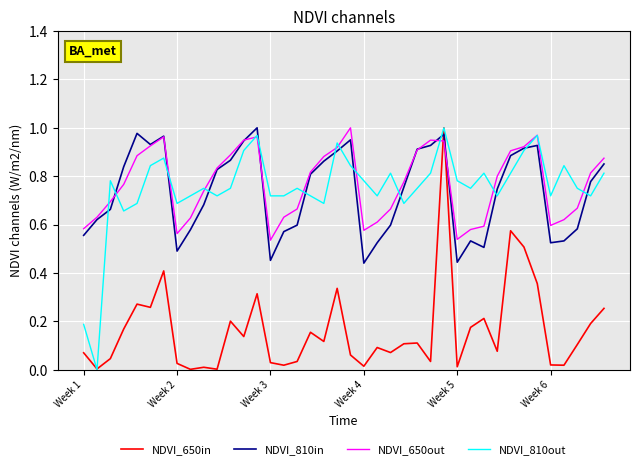

True or false: NDVI_650out and NDVI_650in intersect in this chart.

True